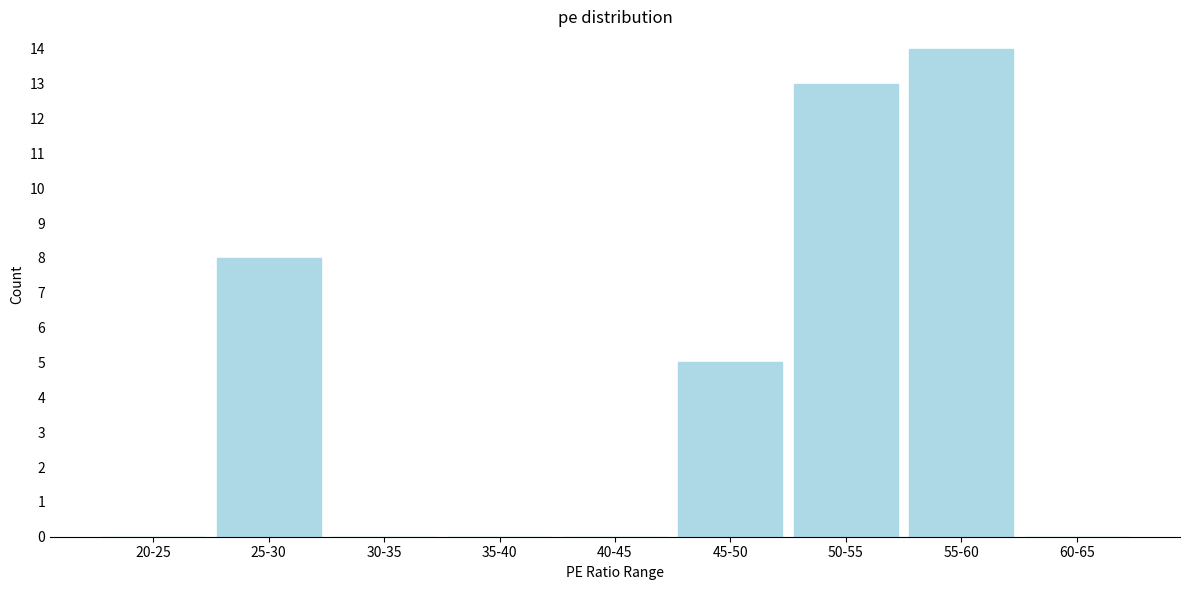

Reading left to right, transcribe all the data shown in this chart.

20-25=0	25-30=8	30-35=0	35-40=0	40-45=0	45-50=5	50-55=13	55-60=14	60-65=0